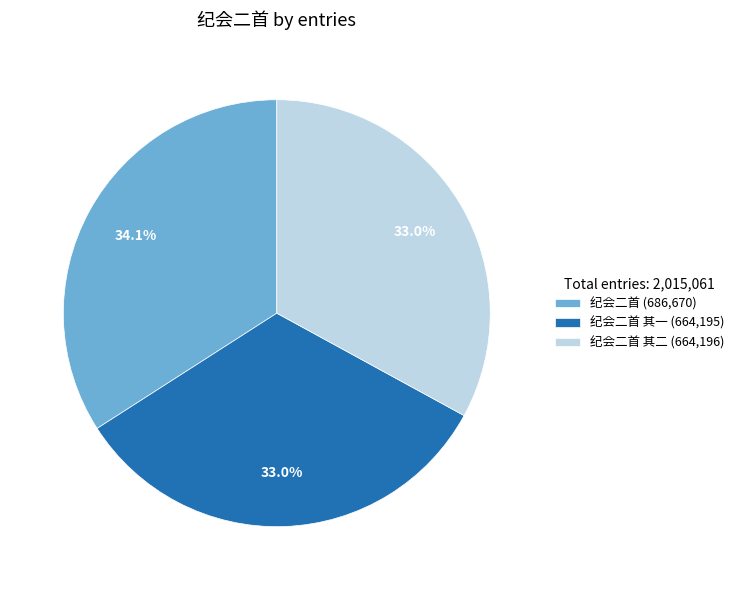

What is the largest slice in the pie chart?

纪会二首 (686,670)